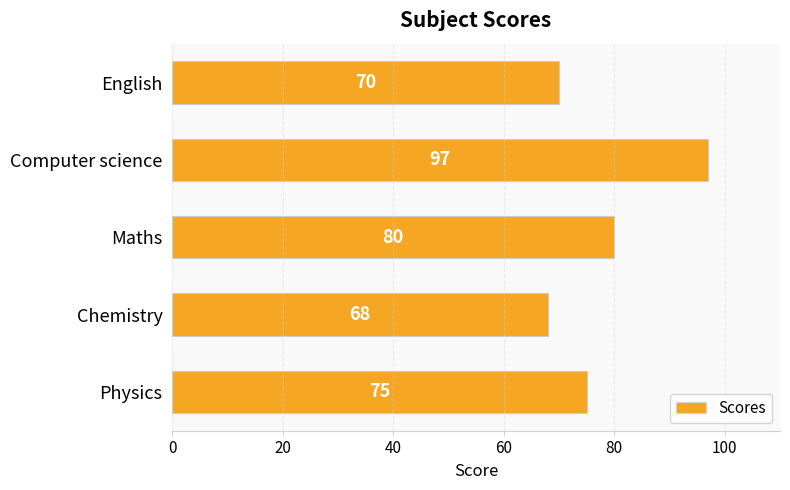

What is the approximate value at Chemistry, to the nearest 5?

70